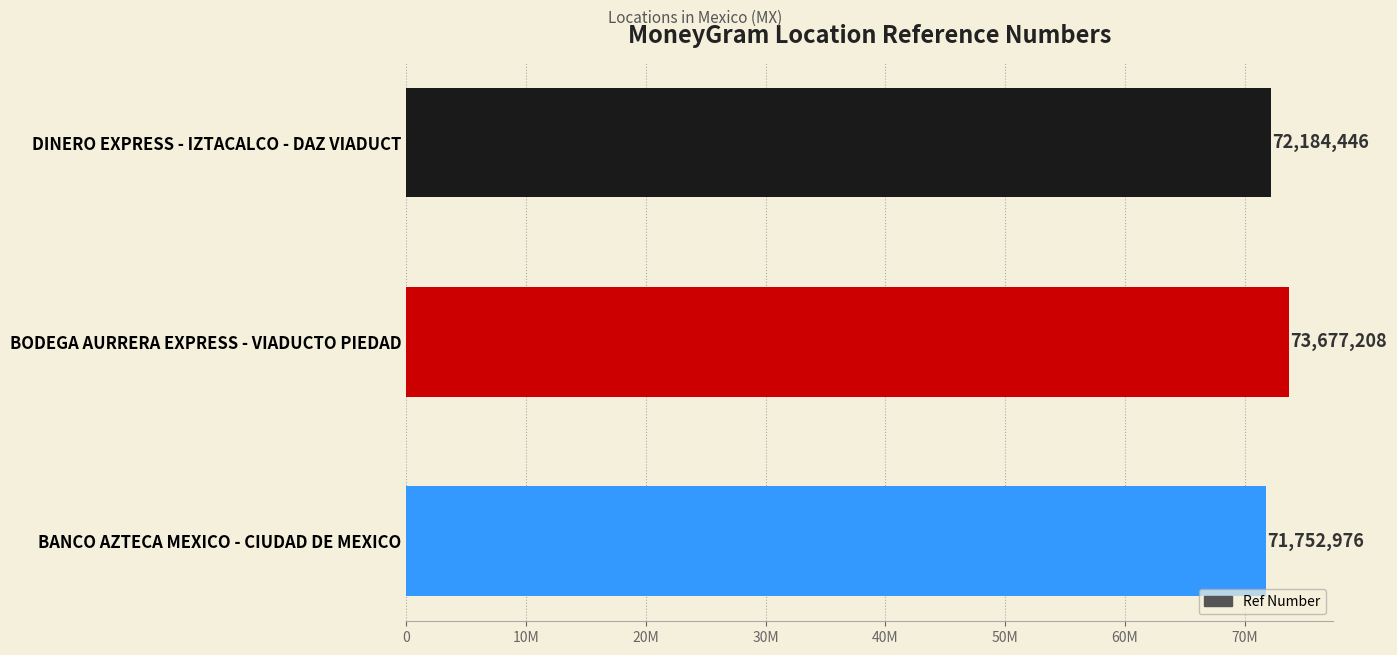

What is the greatest value displayed?

73677208